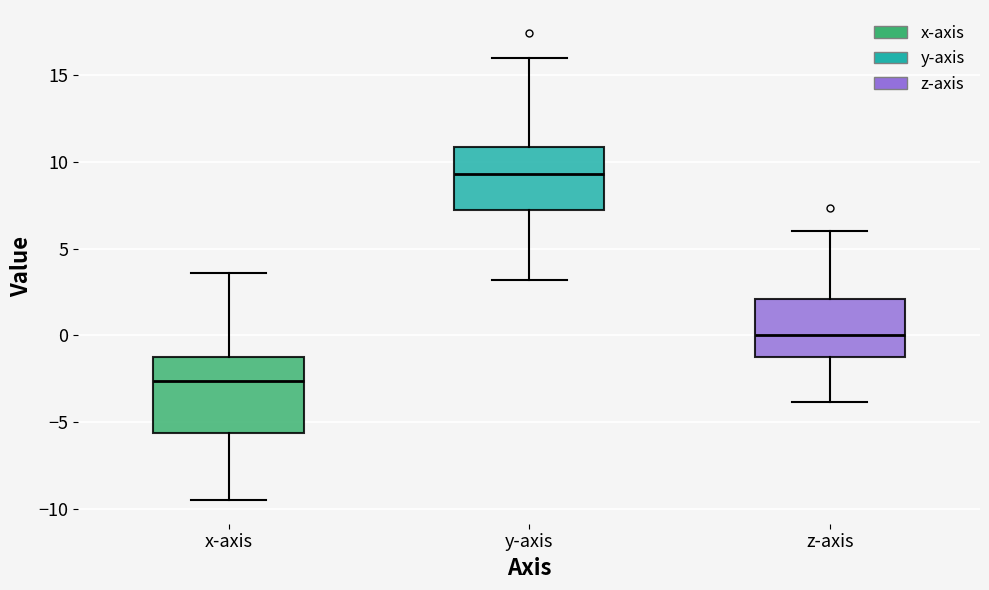

Reading left to right, transcribe this box plot: for each box, give where its median line is, the range the box spans, and where its two whiskers end, as read against the y-axis. The values are not printed on the chart, so give them approximately, as read against the axis.

x-axis: median -2.5, box -5.5 to -1.5, whiskers -9.5 to 3.5
y-axis: median 9.5, box 7.0 to 11.0, whiskers 3.0 to 16.0
z-axis: median 0.0, box -1.5 to 2.0, whiskers -4.0 to 6.0